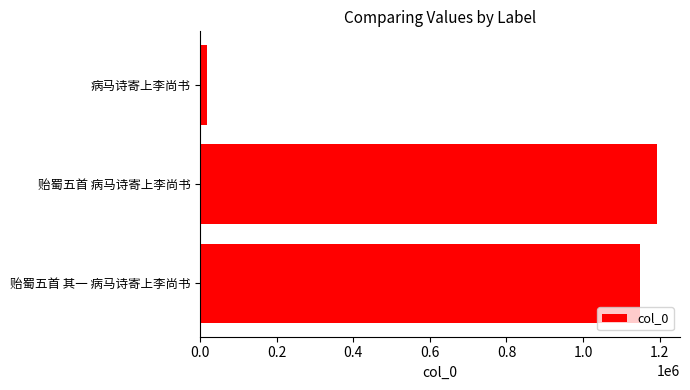

Does the chart contain stacked bars?

No